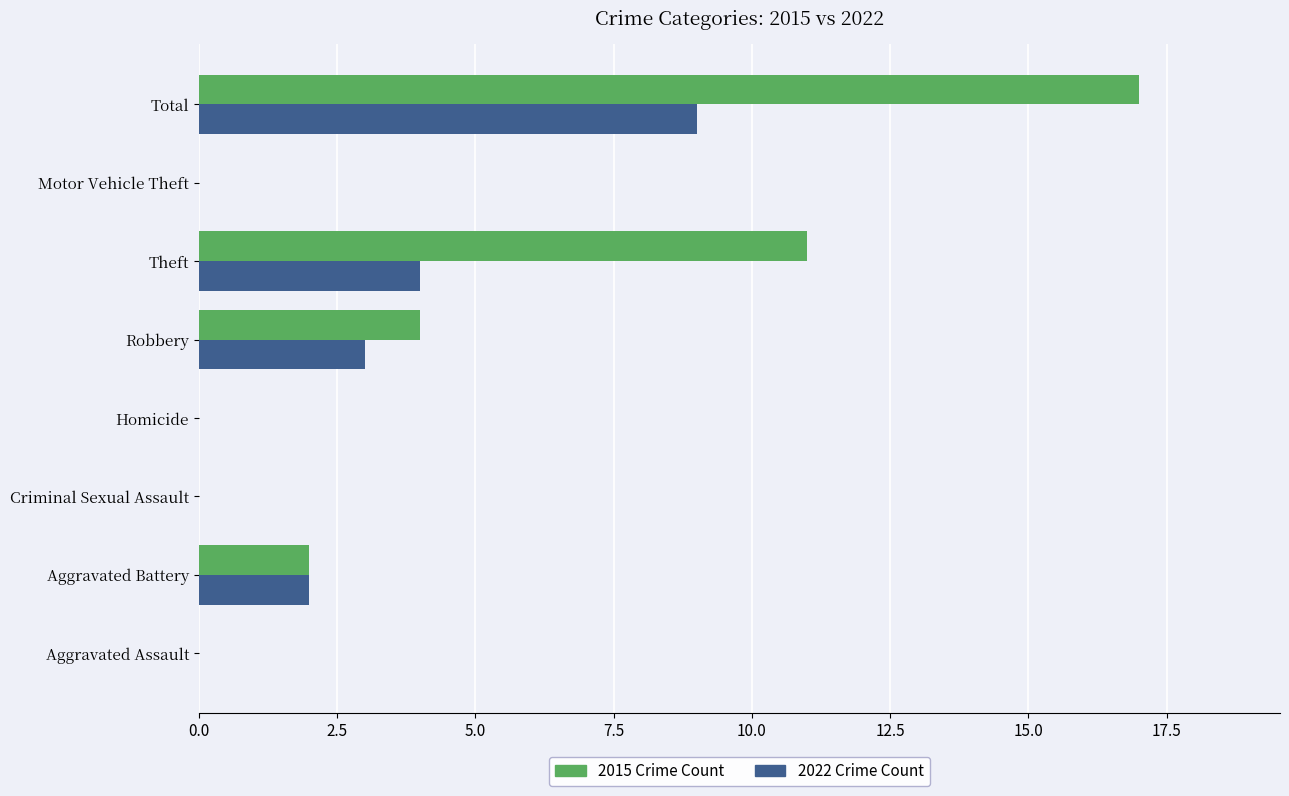

How many categories are shown in the chart?

8